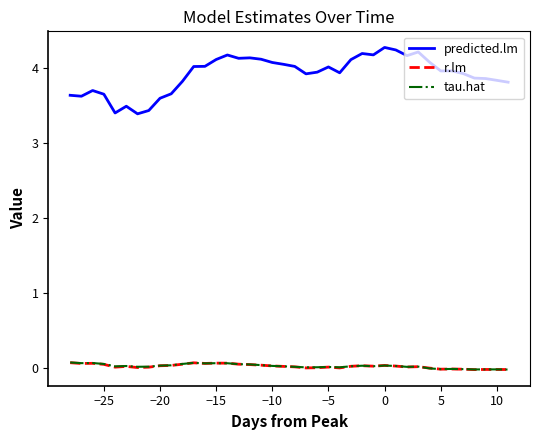

True or false: predicted.lm and tau.hat intersect in this chart.

False